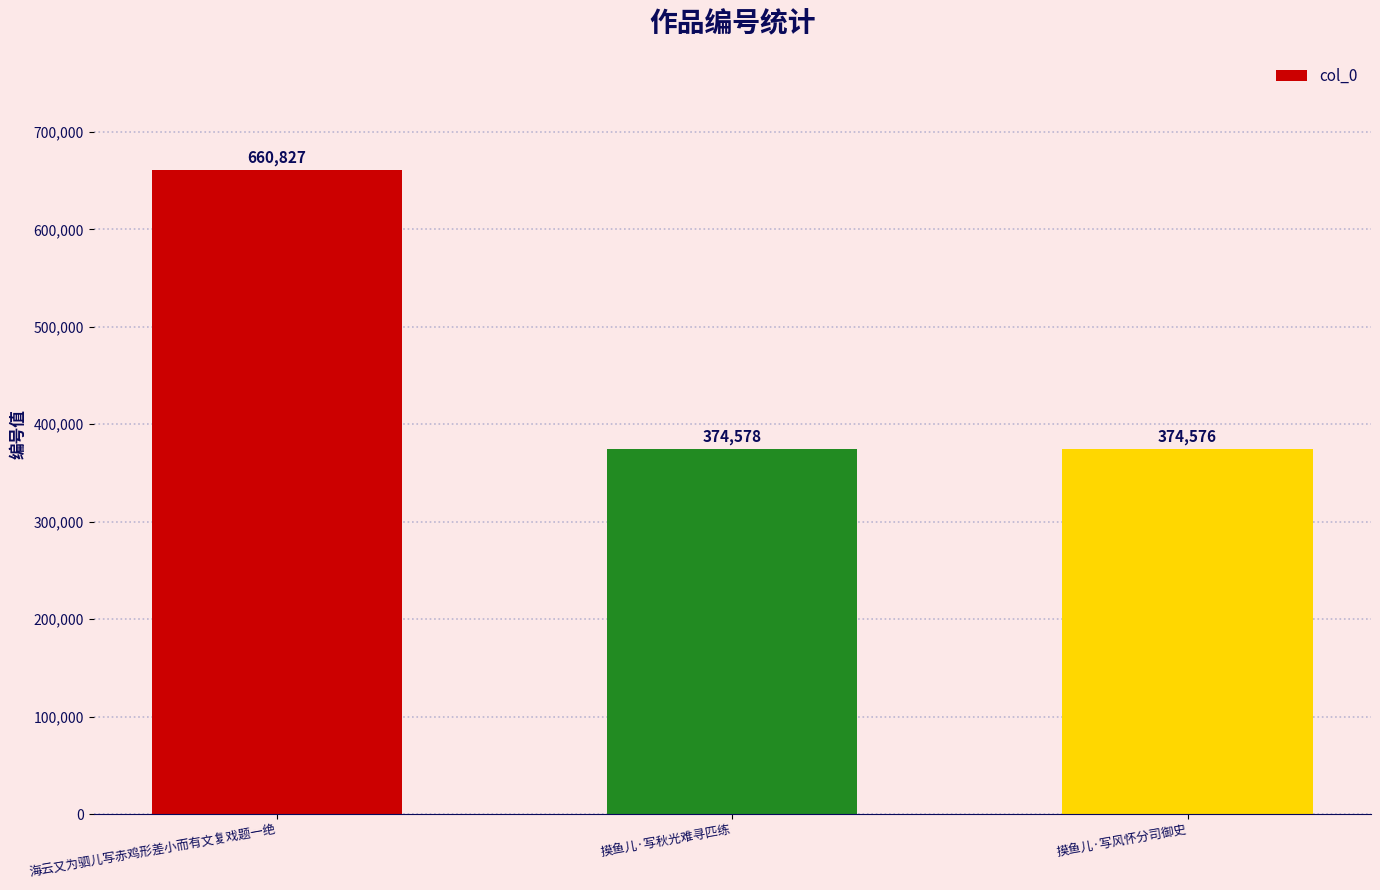

At which category does the chart reach its peak across all series?

海云又为驷儿写赤鸡形差小而有文复戏题一绝